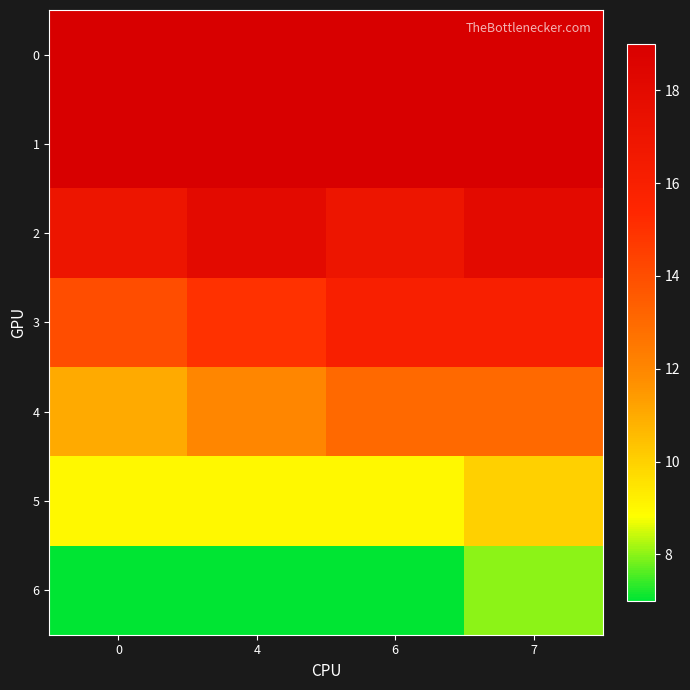

How many series are shown in this chart?

7